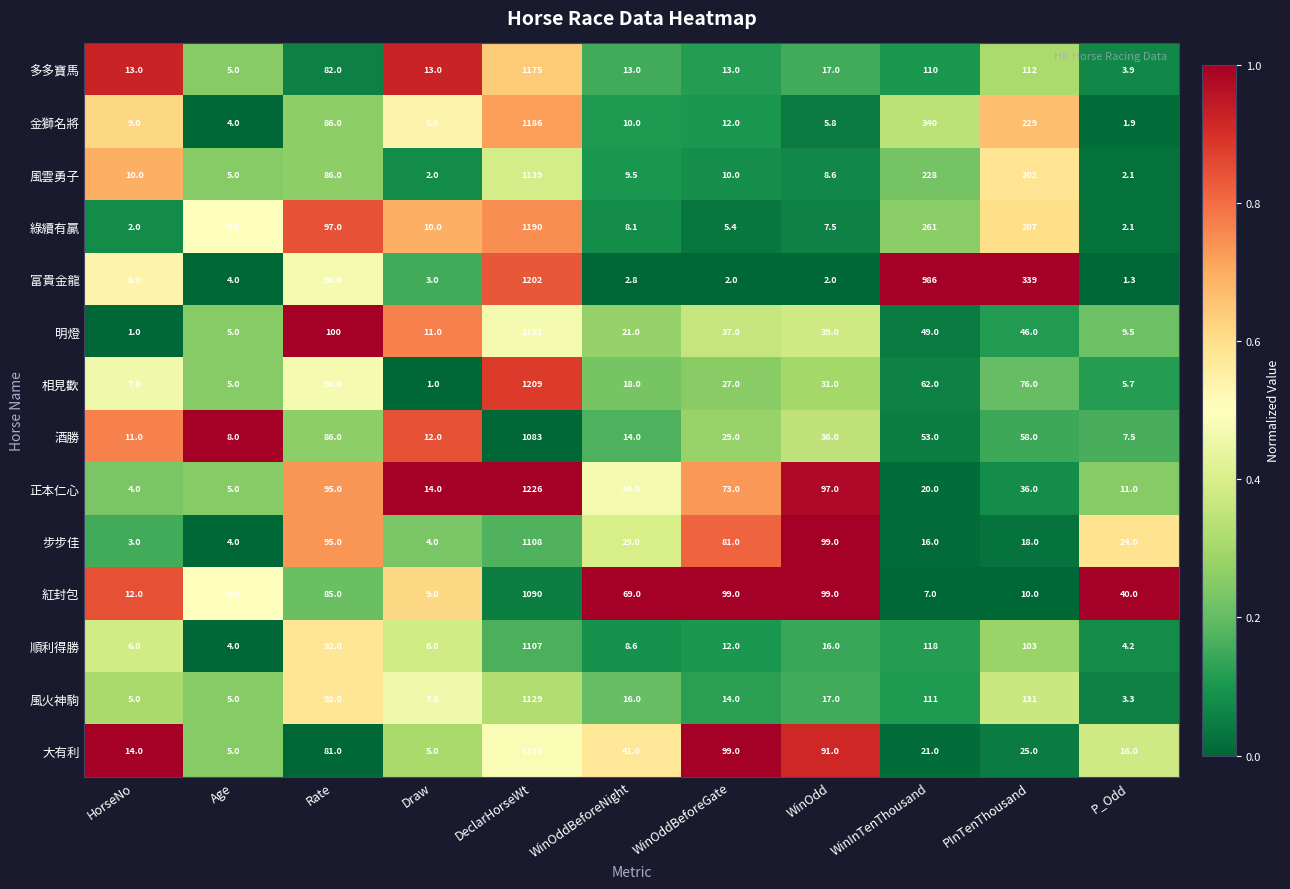

What is the total value across all series at WinOdd?

565.9